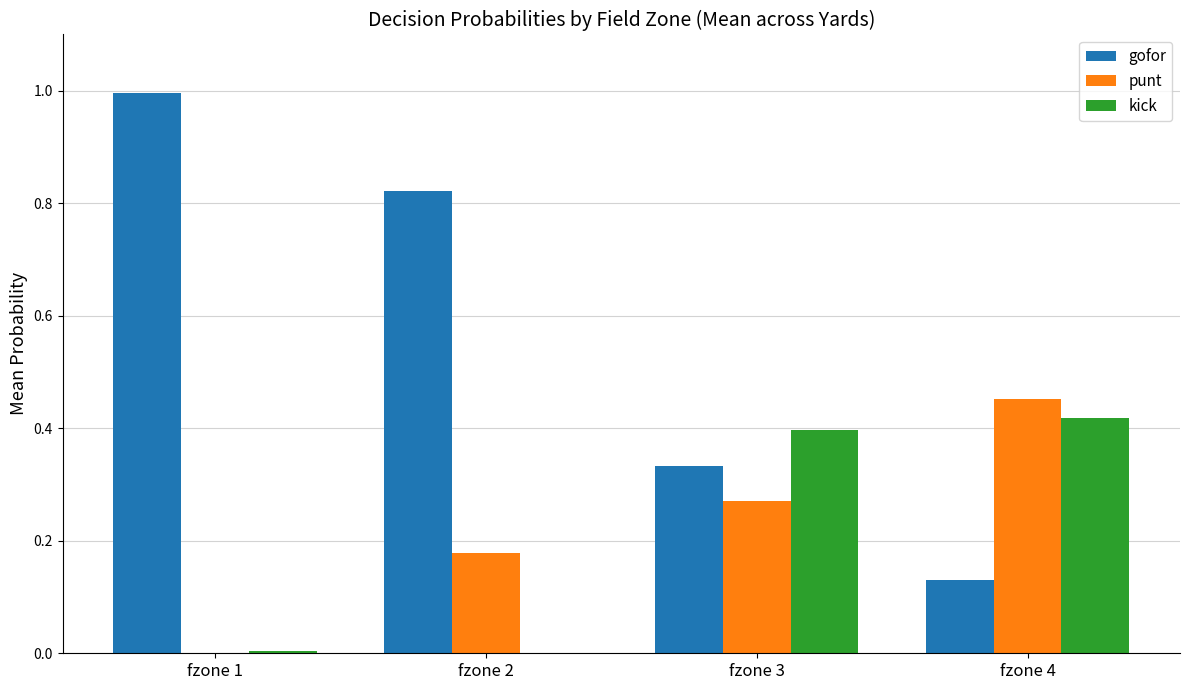

At which label does punt reach its peak?

fzone 4